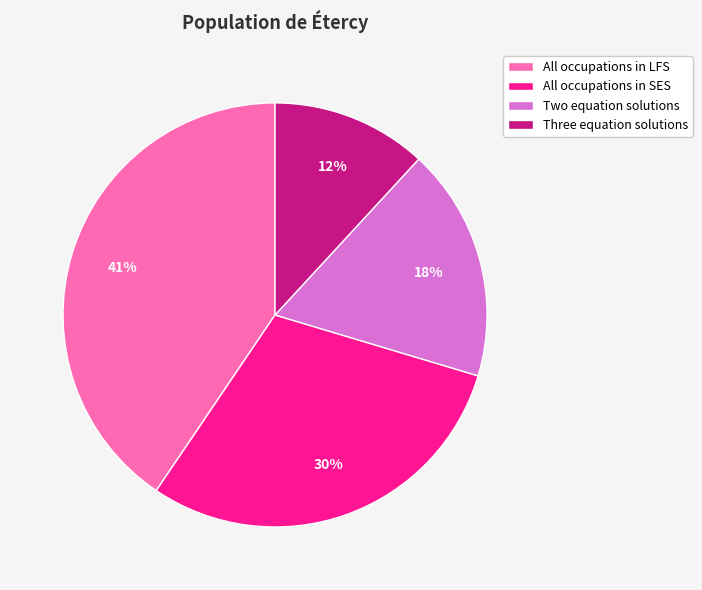

Which slice is the smallest?

Three equation solutions